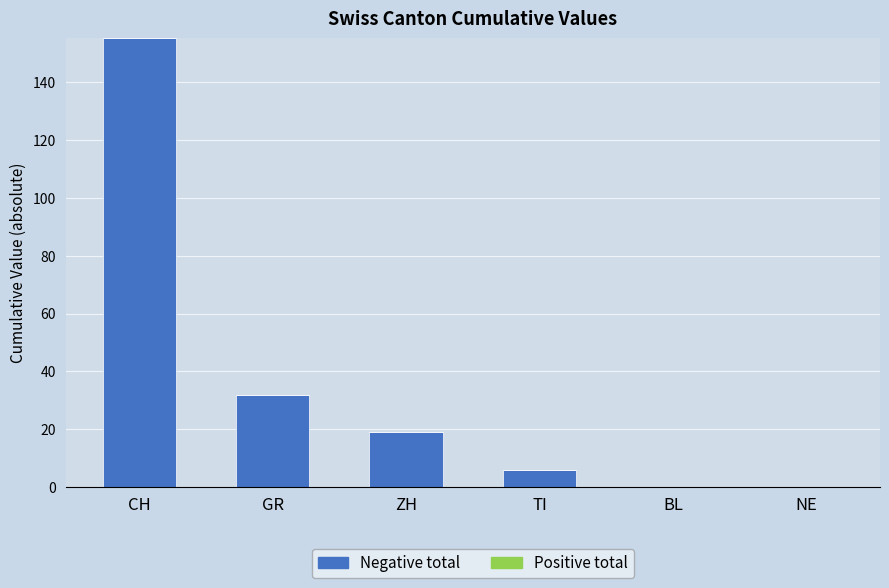

Which label corresponds to the largest value in the chart?

CH